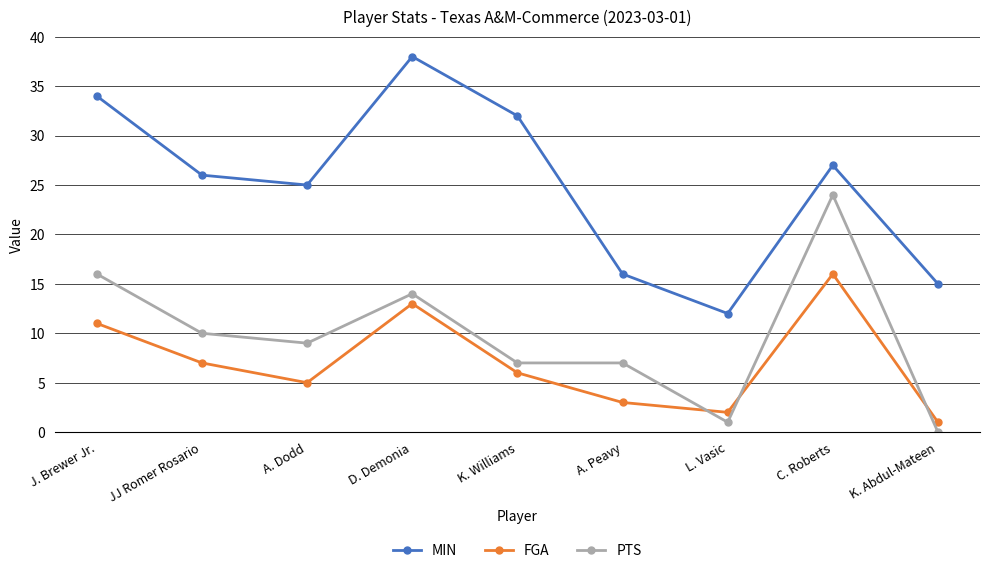

Rank the series at D. Demonia from highest to lowest value.

MIN, PTS, FGA